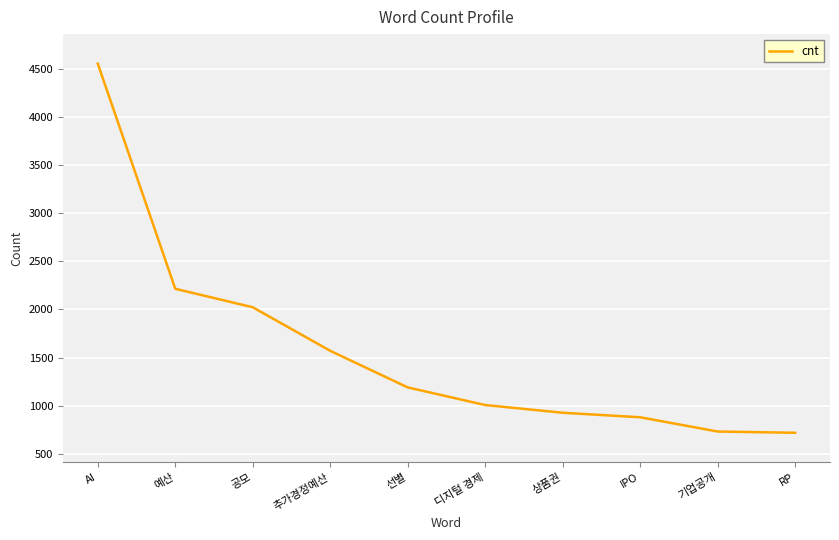

What is the sum of the values at RP and 상품권?

1646